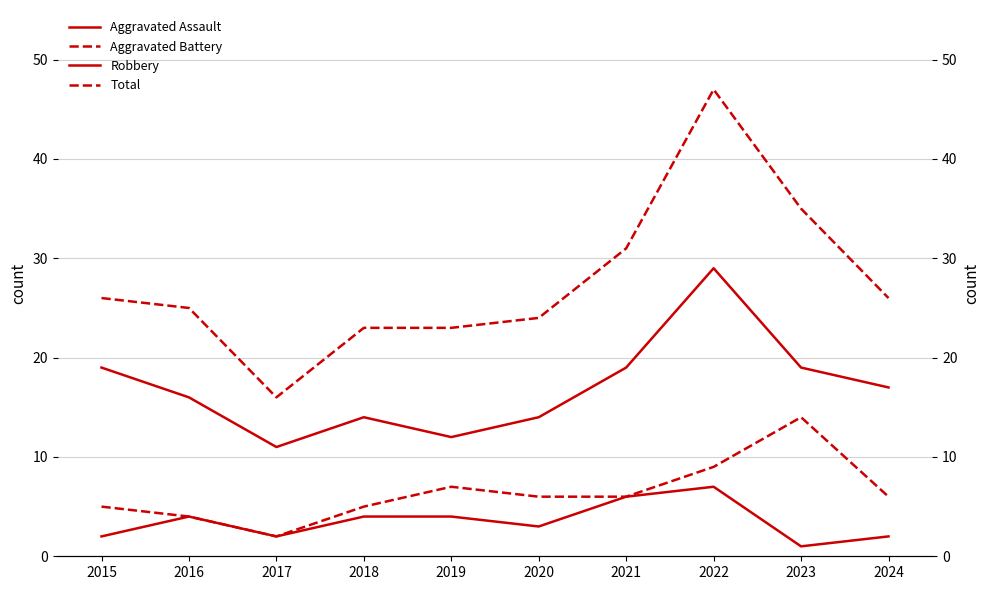

What is the value of the Aggravated Battery point at the 5th from the left?

7